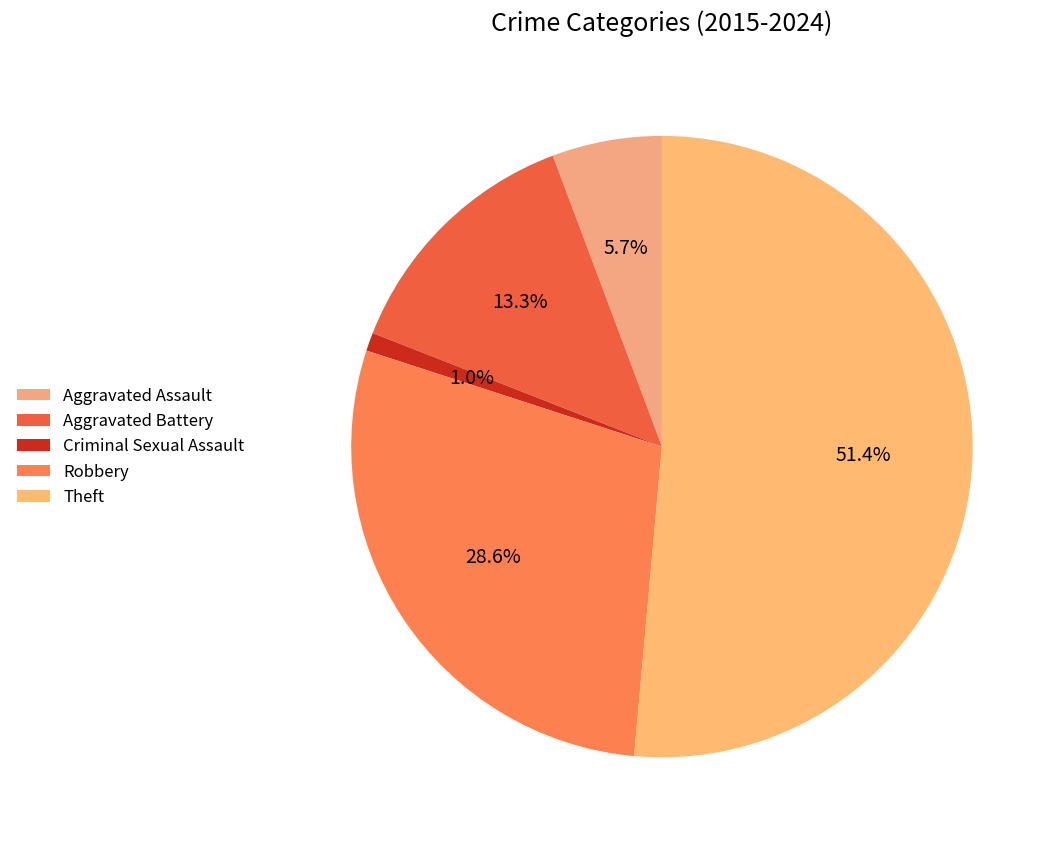

Which category accounts for the majority?

Theft